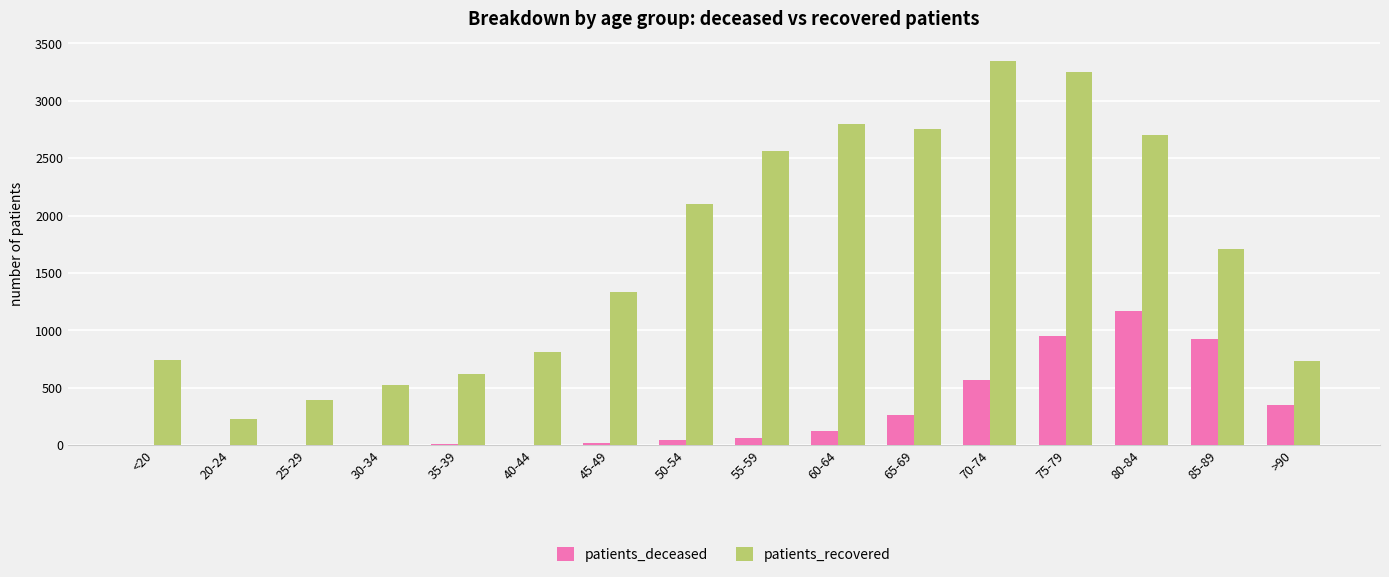

What is the sum of all patients_deceased values?

4519